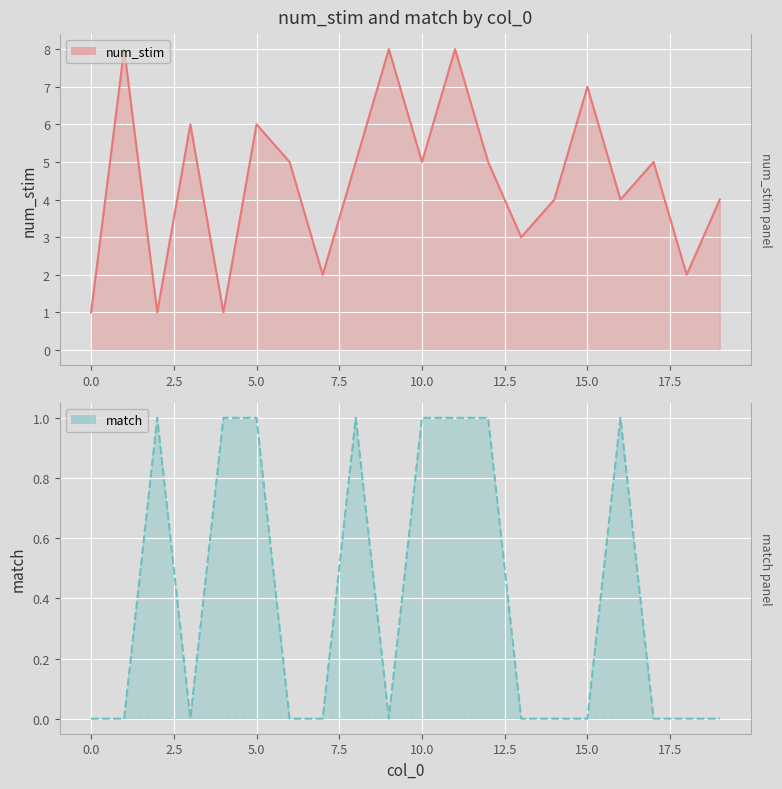

Which series changed the most between 15 and 17?

num_stim